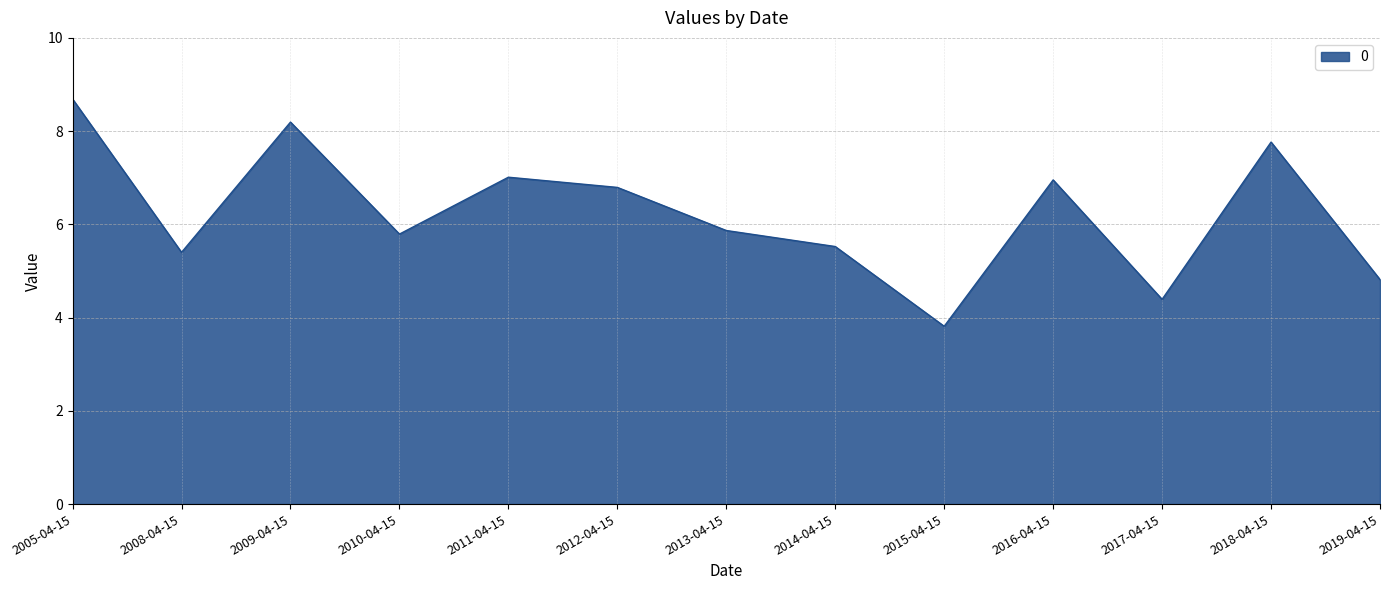

What position from the right is 2011-04-15?

9